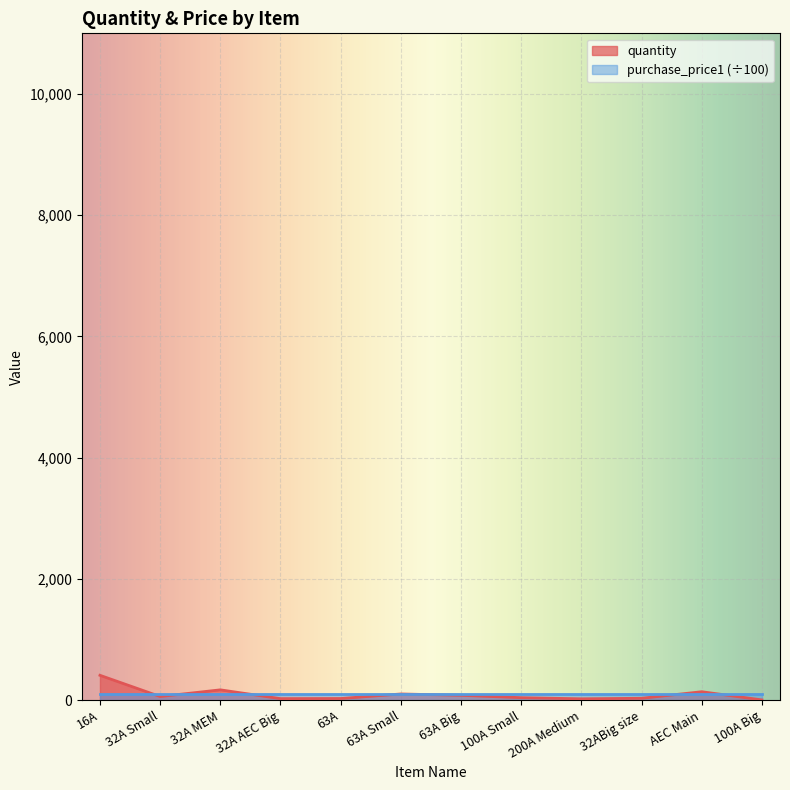

How many interior local valleys (lower than both neighbors) does the data have?

3